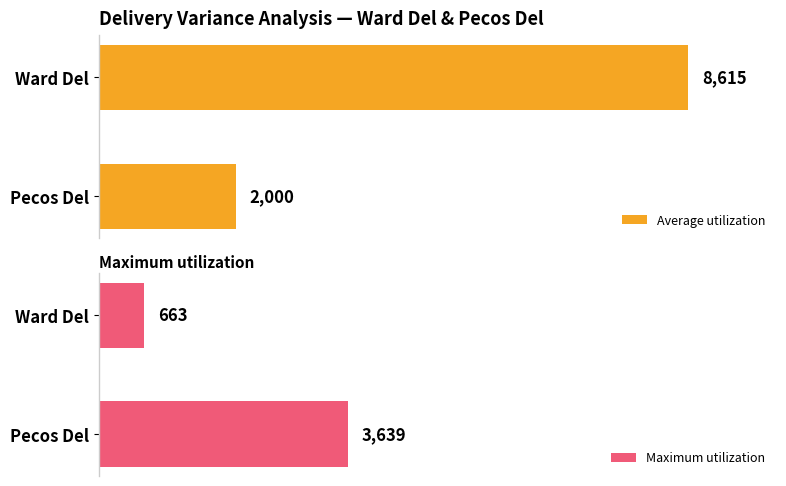

Rank the series by their average value, from highest to lowest.

Average utilization, Maximum utilization